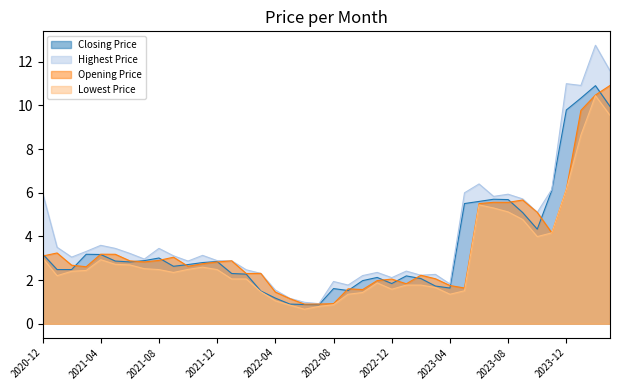

True or false: Opening Price and Closing Price cross at least once.

True